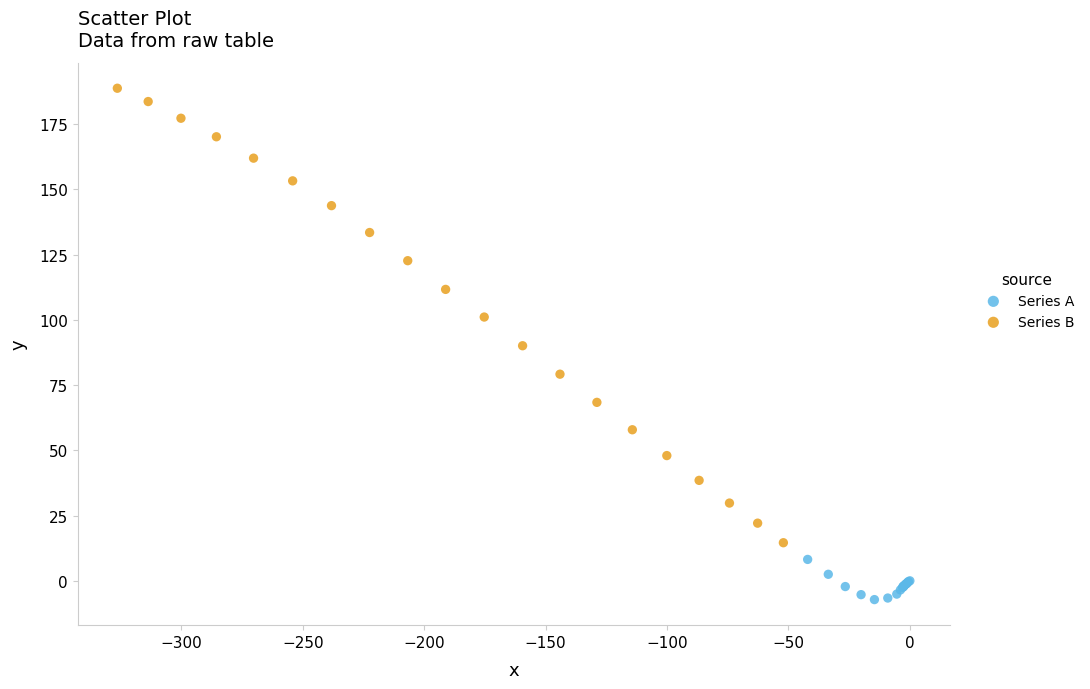

Which series contains the lowest Y value?

Series A